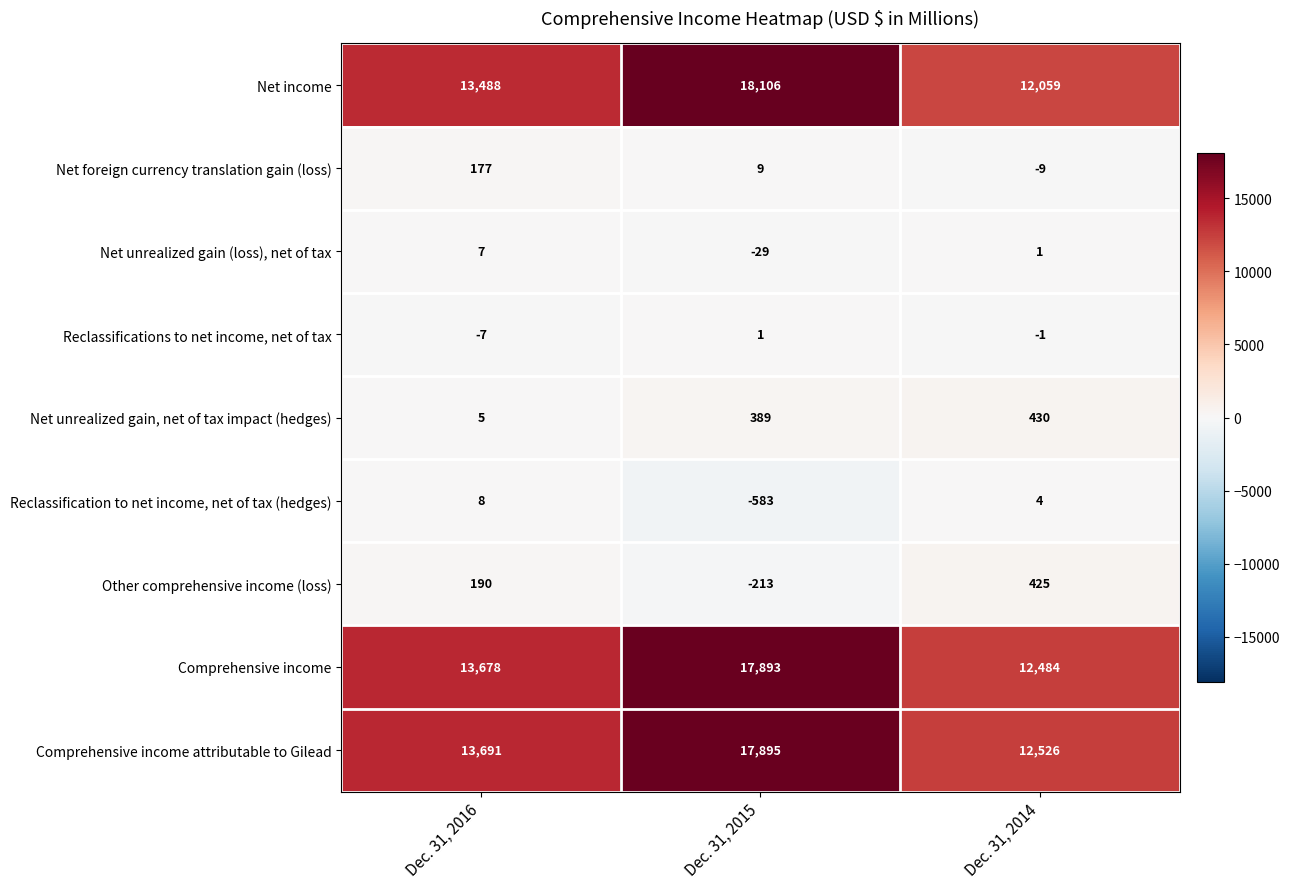

What is the difference between the Net income values at Dec. 31, 2014 and Dec. 31, 2015?

6047